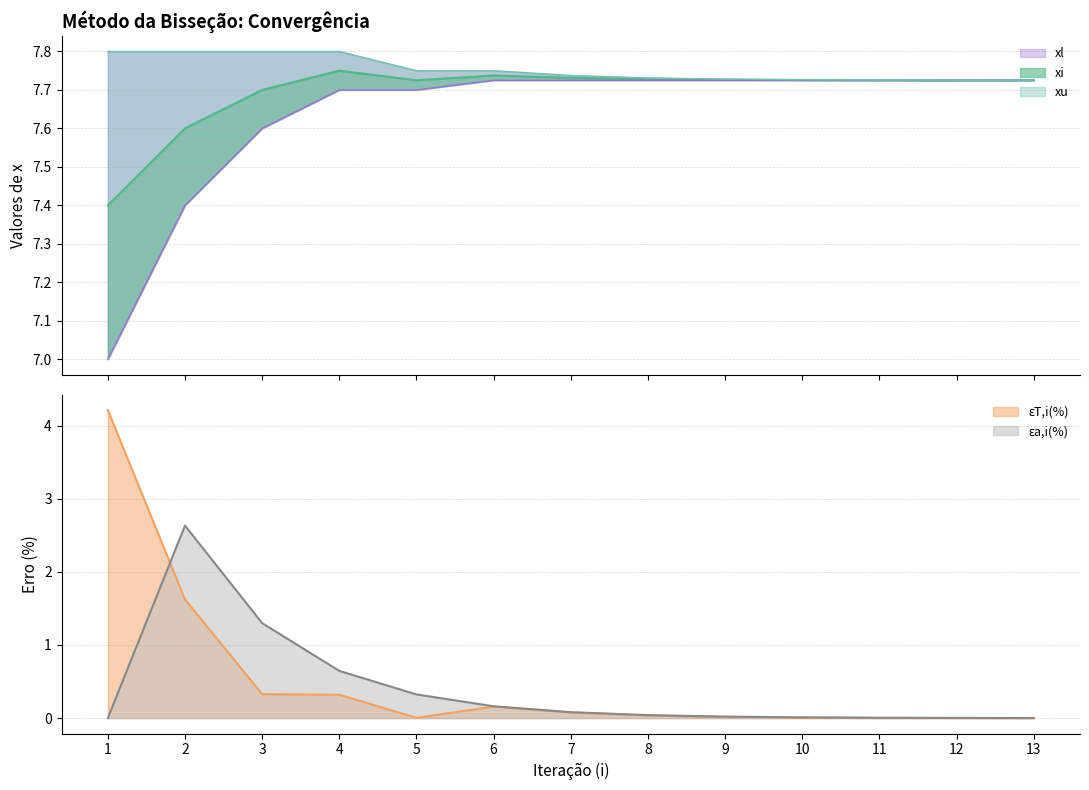

The value of xi at 10 is 7.7. True or false?

True